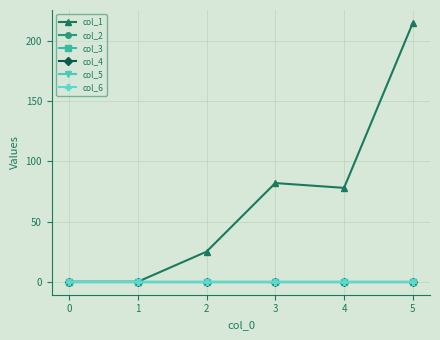

How many lines are shown in the chart?

6